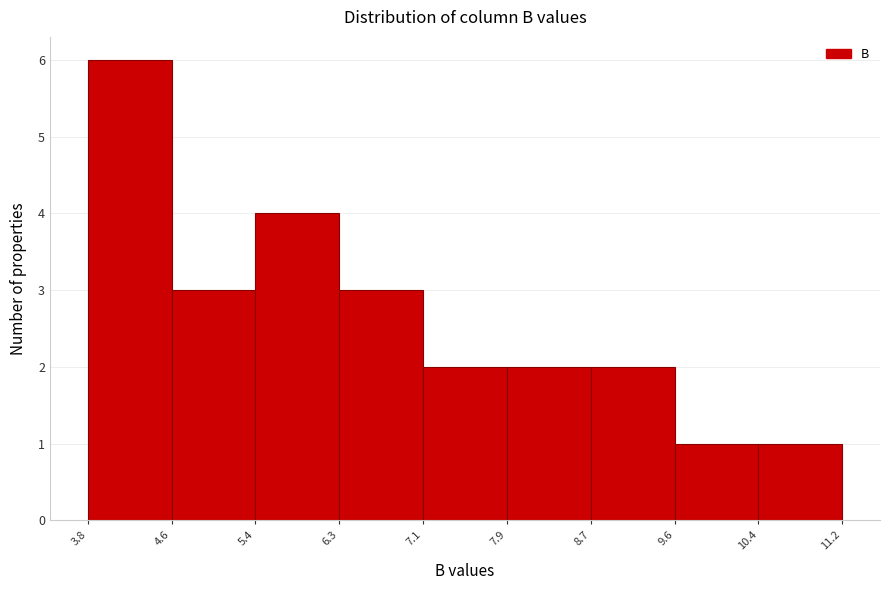

Over which range of the x-axis is the bar tallest?

3.8 to 4.6